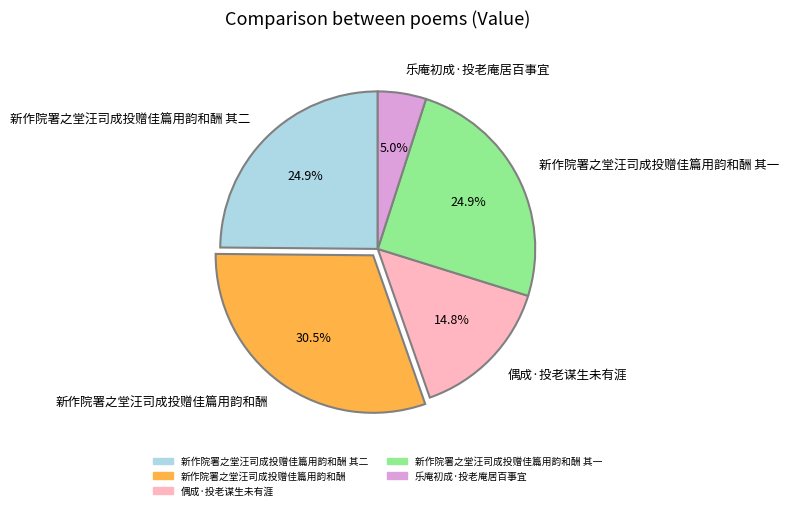

How much of the chart is everything except 新作院署之堂汪司成投赠佳篇用韵和酬 其二?

75.1%